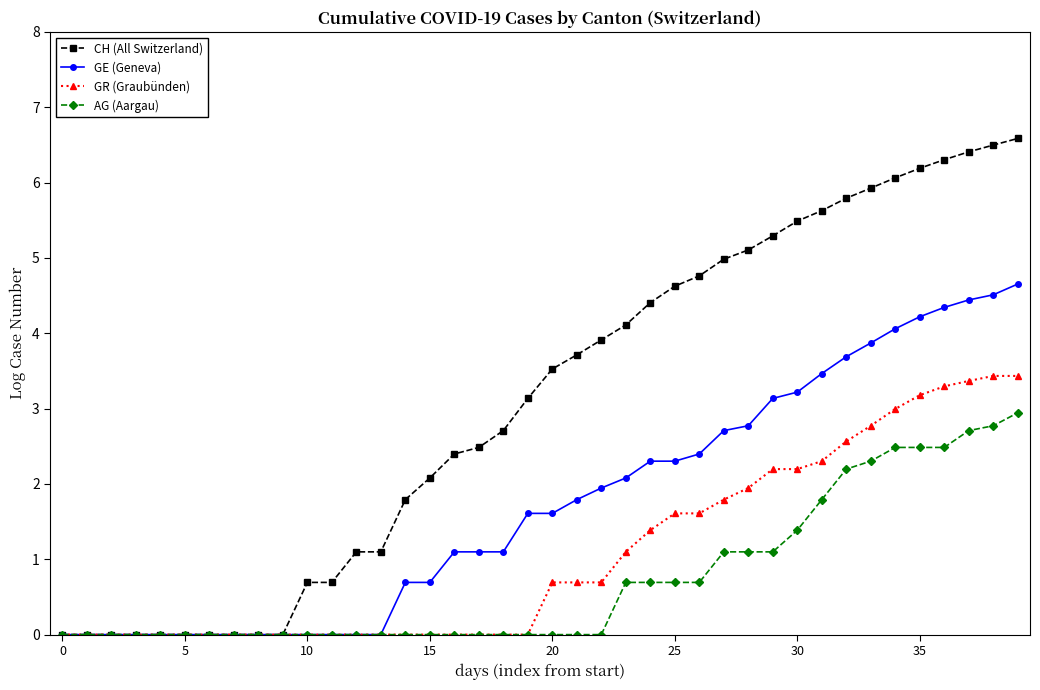

Which series has the largest range (max minus min)?

CH (All Switzerland)